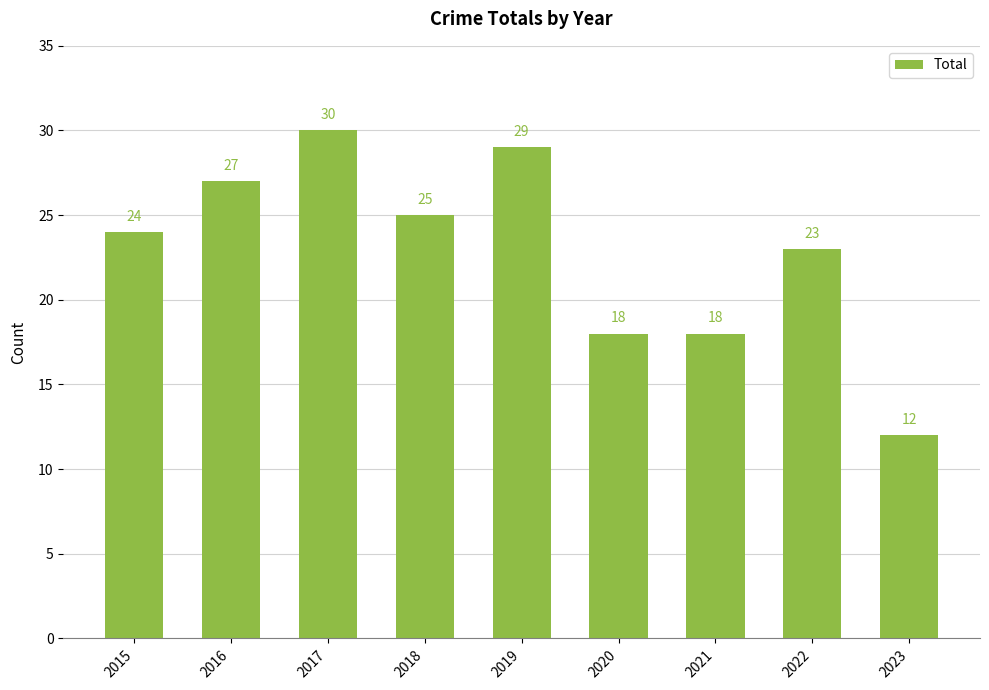

What is the value of the 3rd bar from the left?

30